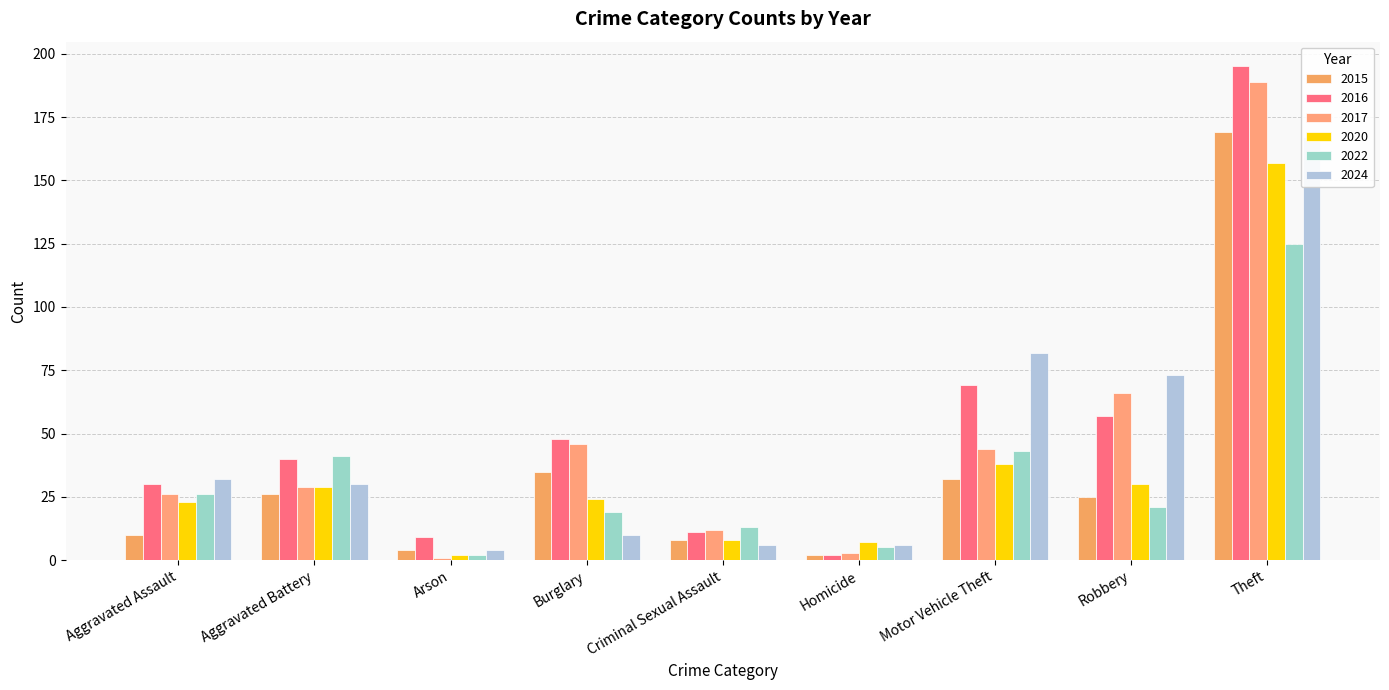

At which label is 2016 closest to 98?

Motor Vehicle Theft